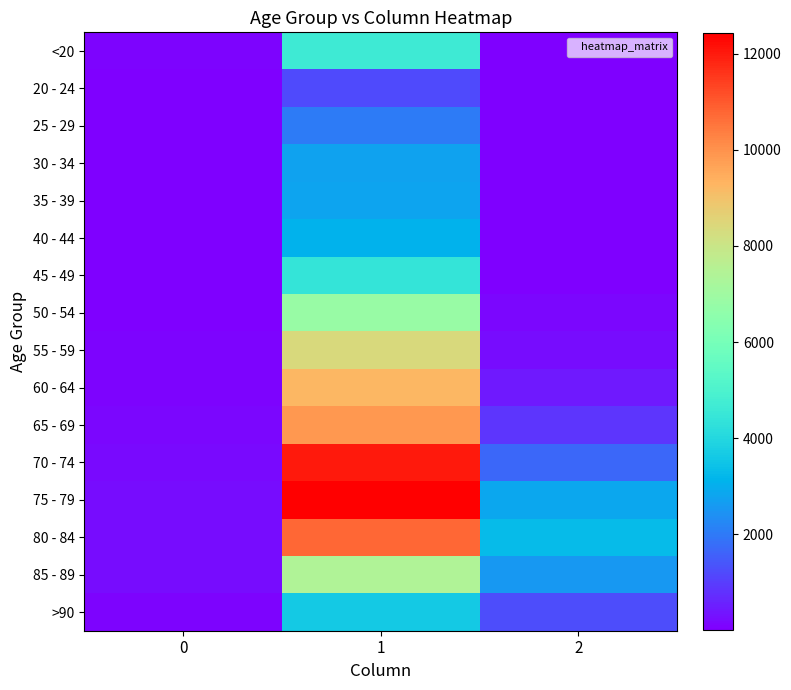

Reading left to right, transcribe all the data shown in this chart.

row_0: 0=77	1=4641	2=18
row_1: 0=5	1=1191	2=4
row_2: 0=14	1=2038	2=3
row_3: 0=27	1=2765	2=17
row_4: 0=17	1=2814	2=18
row_5: 0=20	1=3078	2=24
row_6: 0=23	1=4396	2=47
row_7: 0=39	1=6803	2=126
row_8: 0=59	1=8400	2=227
row_9: 0=84	1=9236	2=426
row_10: 0=137	1=9883	2=850
row_11: 0=153	1=12018	2=1690
row_12: 0=220	1=12434	2=2848
row_13: 0=209	1=10764	2=3273
row_14: 0=206	1=7417	2=2548
row_15: 0=93	1=3604	2=1224